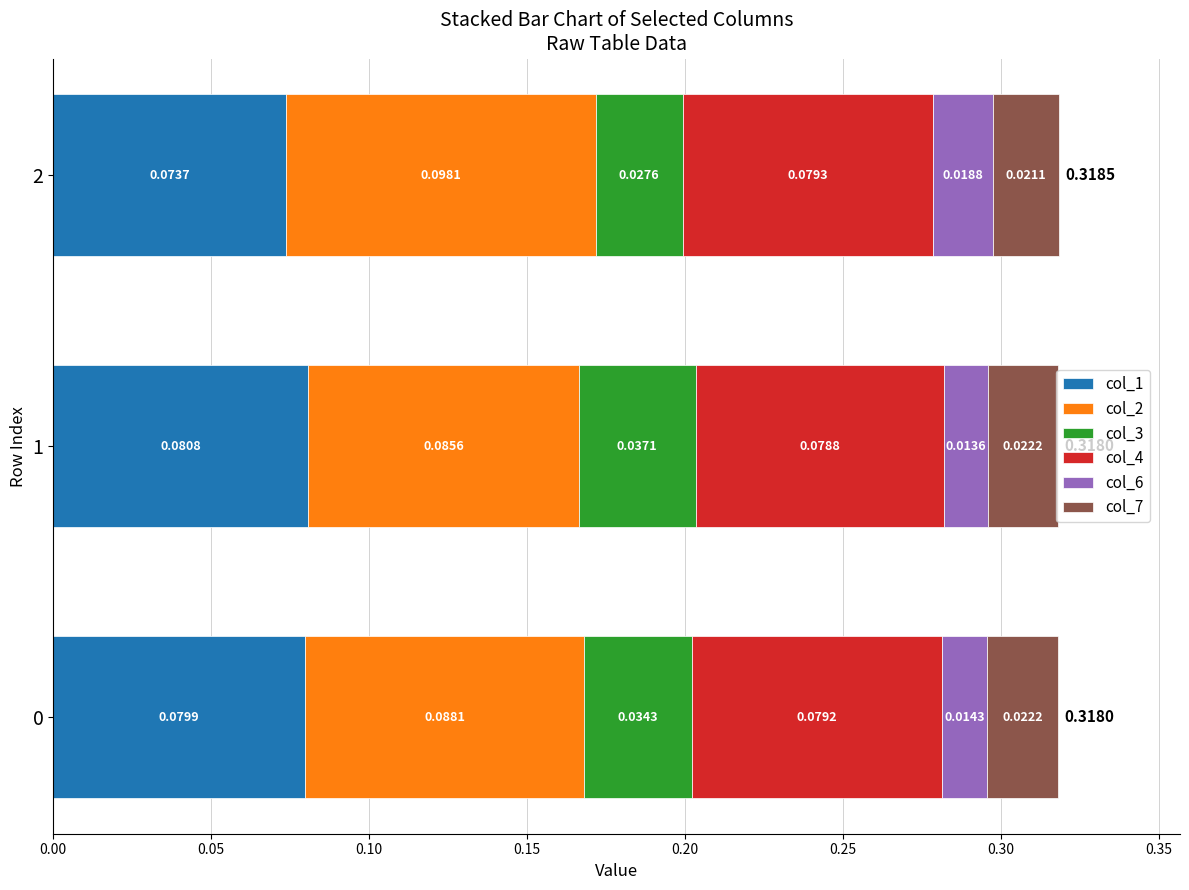

What is the total value across all series at 2?

0.3